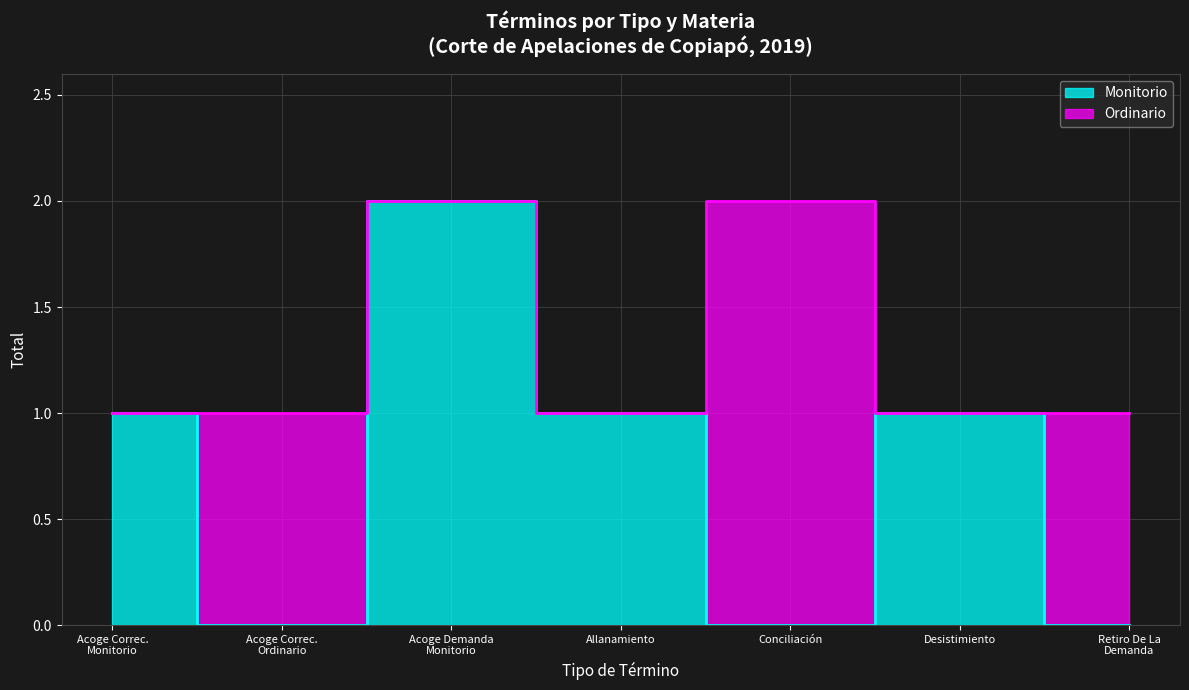

Reading left to right, extract all data points from this chart.

1	0	2	1	0	1	0